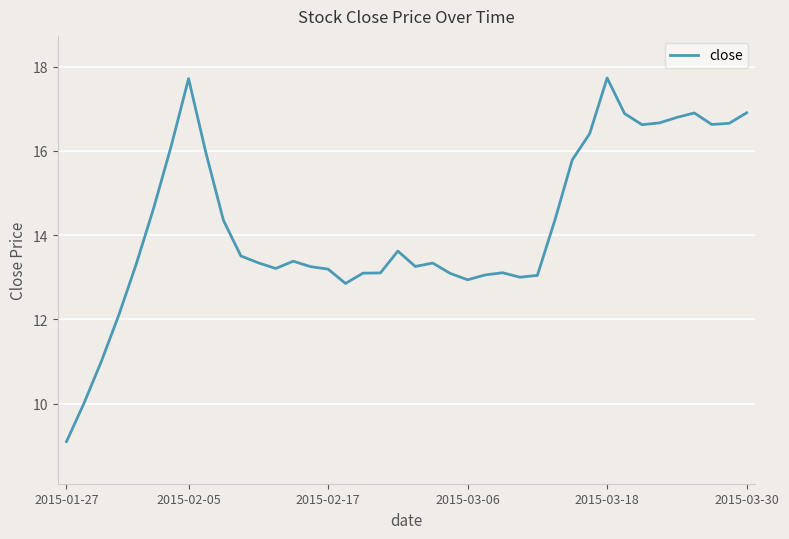

Does the chart display data point markers on the line(s)?

No